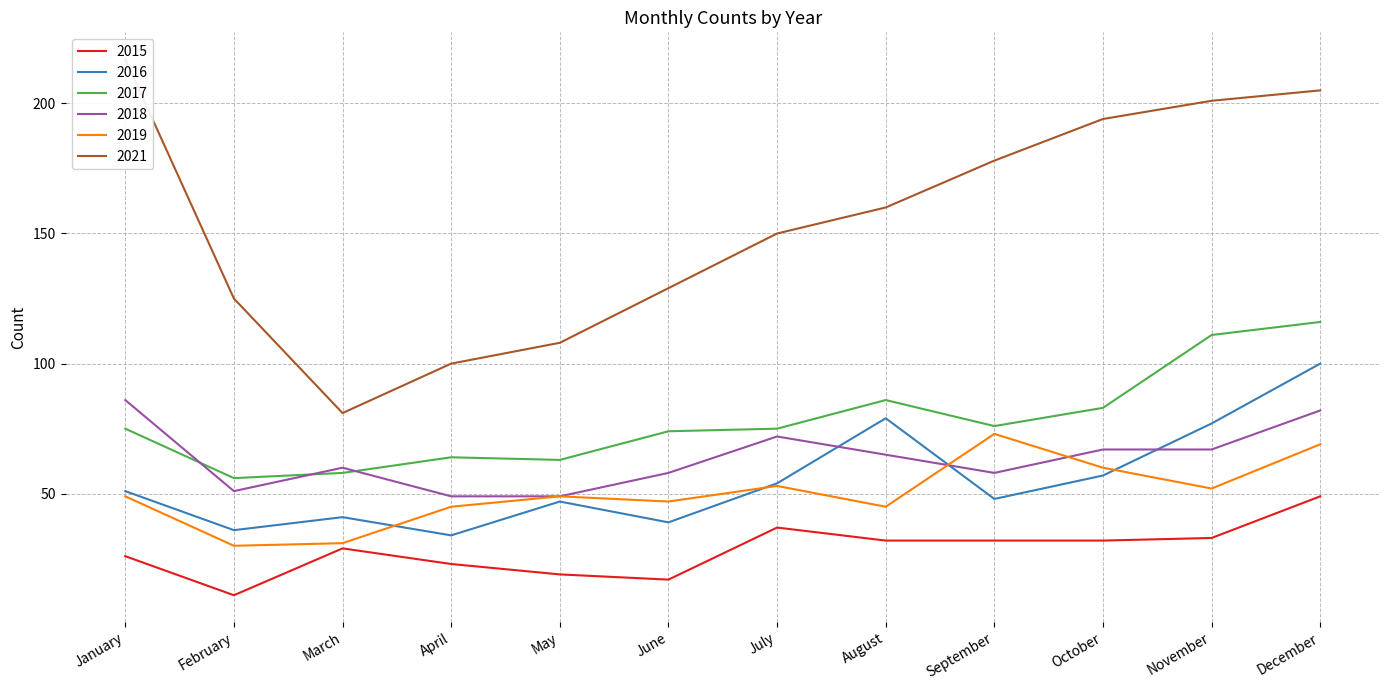

Read the 2021 value at September, to the nearest 10.

180